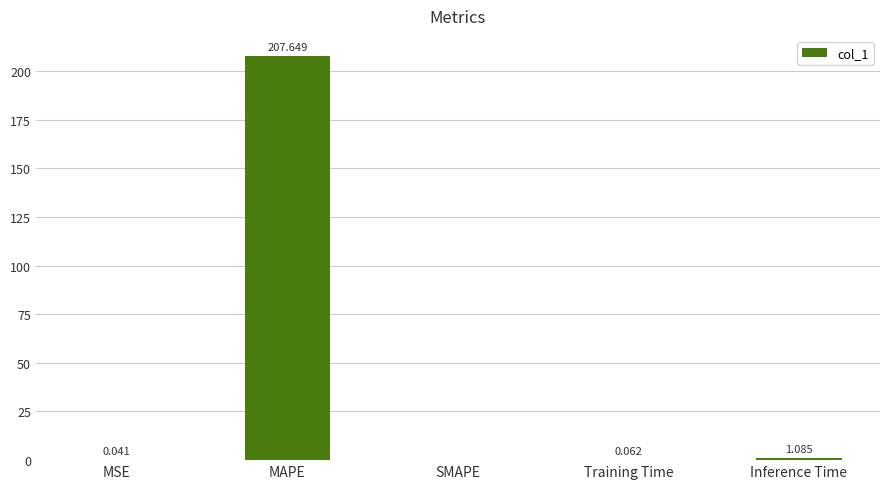

At which category does the chart reach its peak across all series?

MAPE